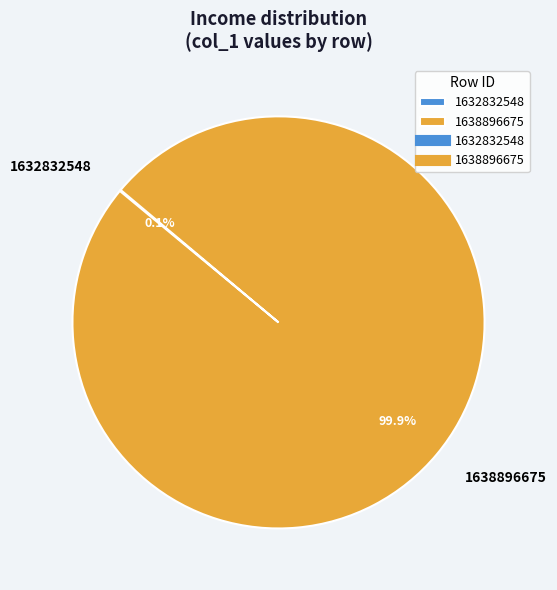

Which category accounts for the majority?

1638896675